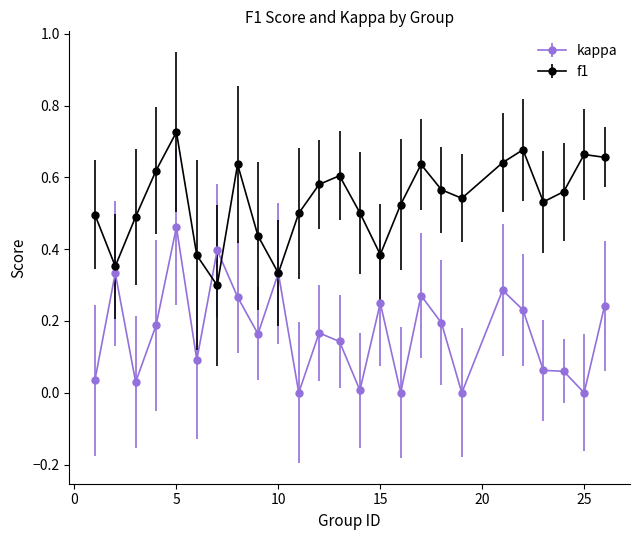

Which series has the largest range (max minus min)?

kappa